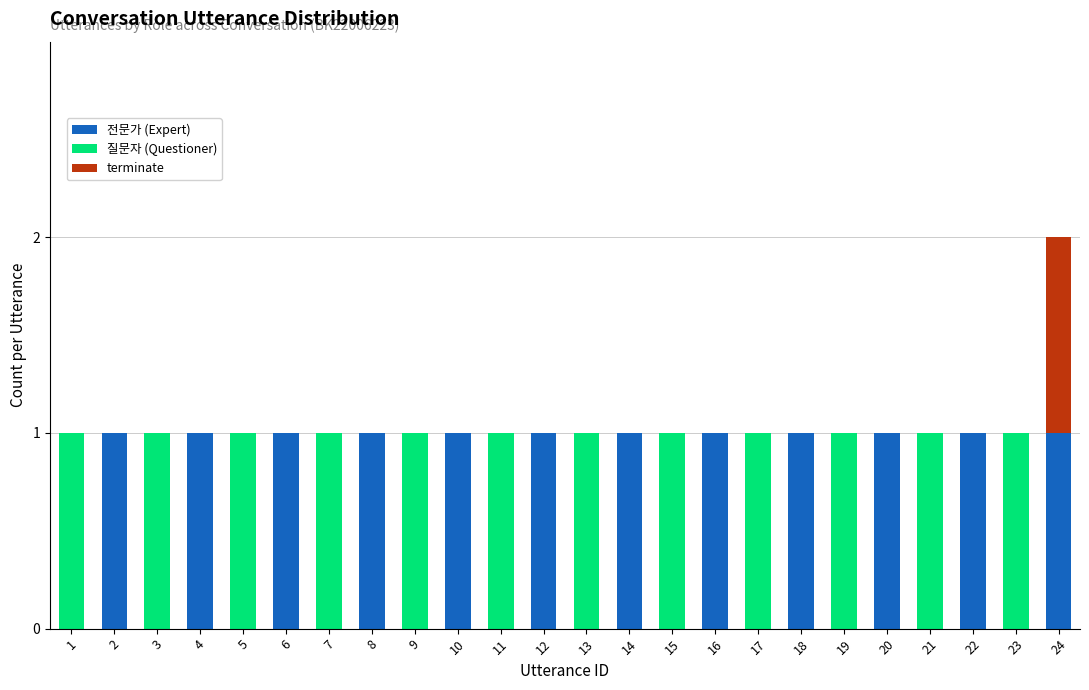

What is the total value across all series at 1?

1